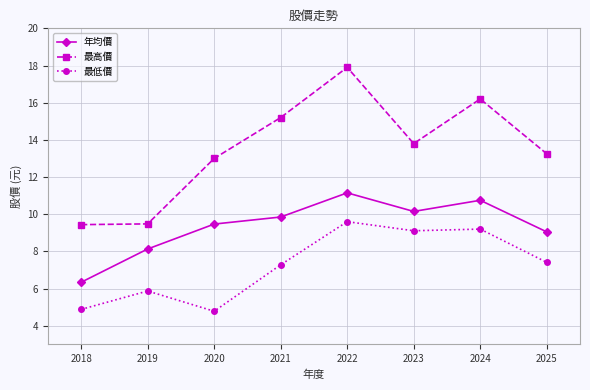

True or false: 年均價 has a value of 17.2 at 2023.

False